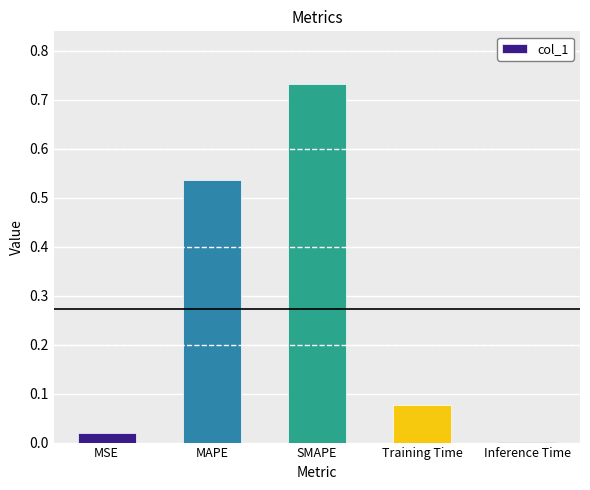

What is the sum of all values?

1.4